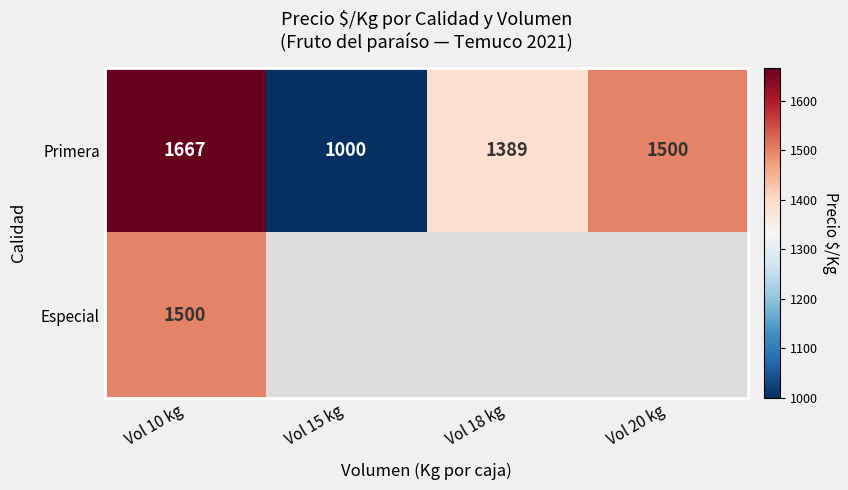

The Primera series shows 1389 at Vol 18 kg. True or false?

True